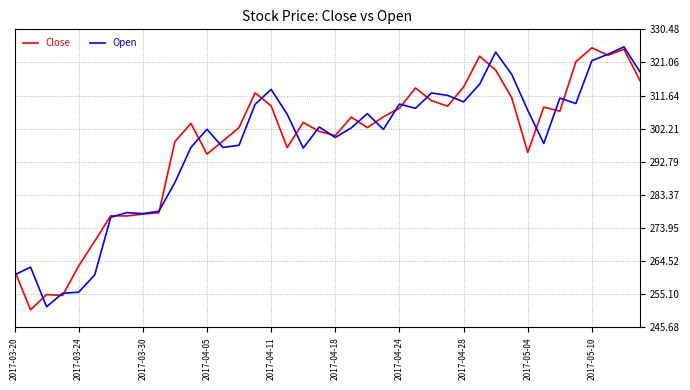

True or false: Open has more than 1 points higher than both neighbors.

True